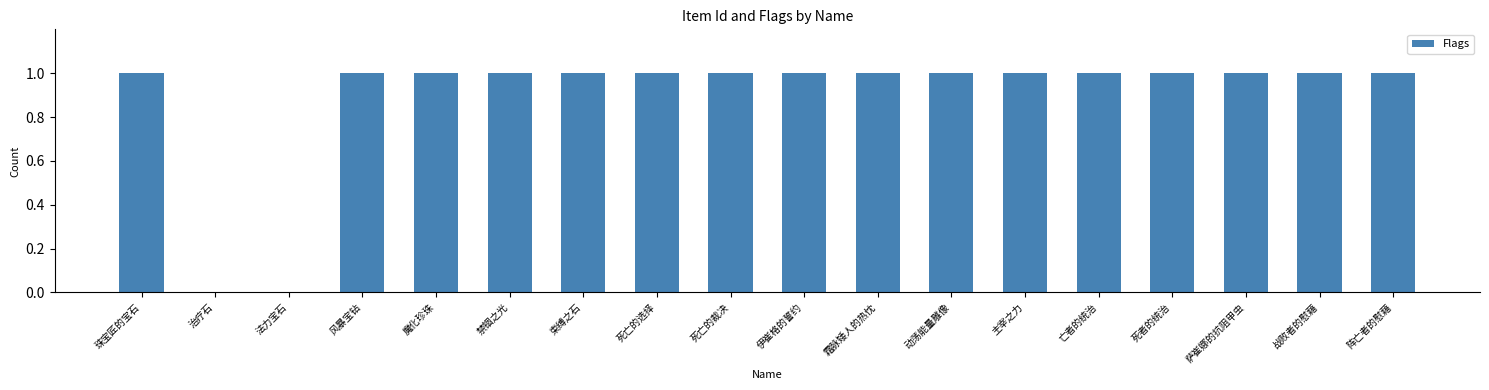

Is it true that the value at 霜脉矮人的热忱 is 2?

False